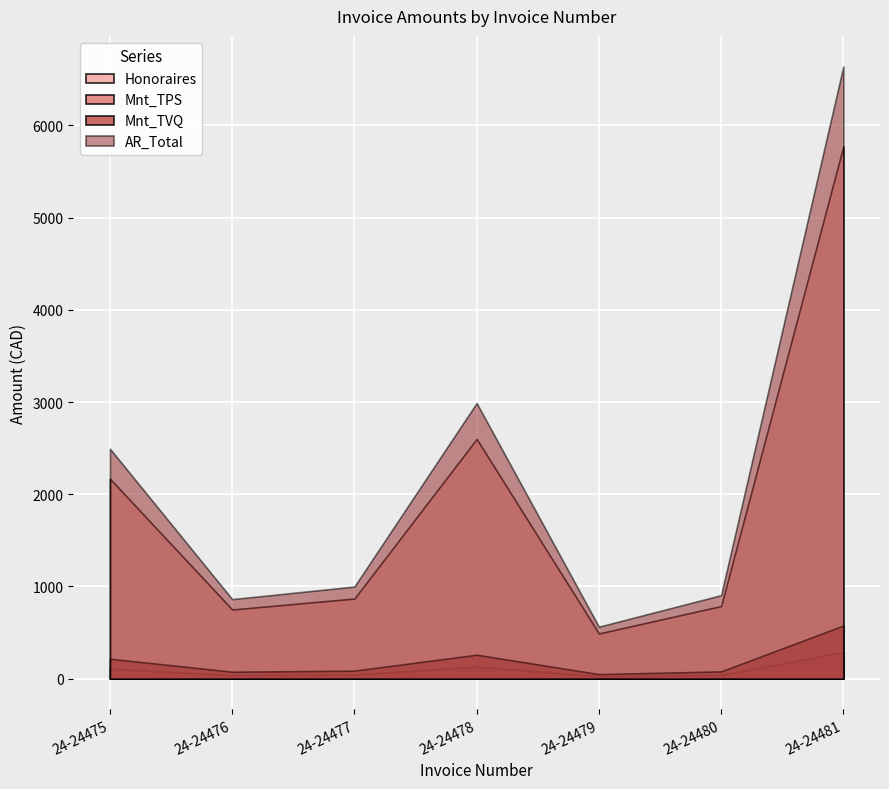

At which label does Honoraires first exceed 869?

24-24475